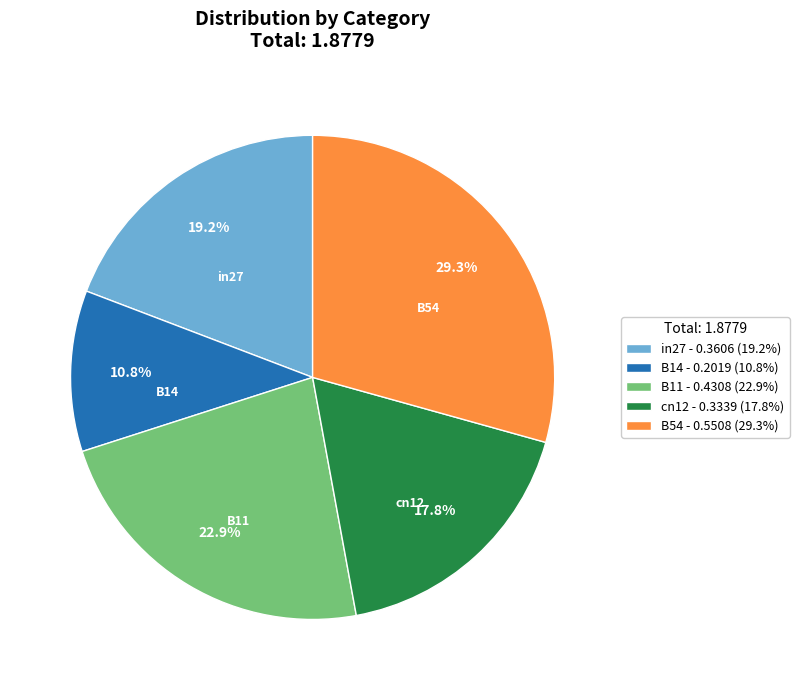

What portion of the pie excludes in27?

80.8%